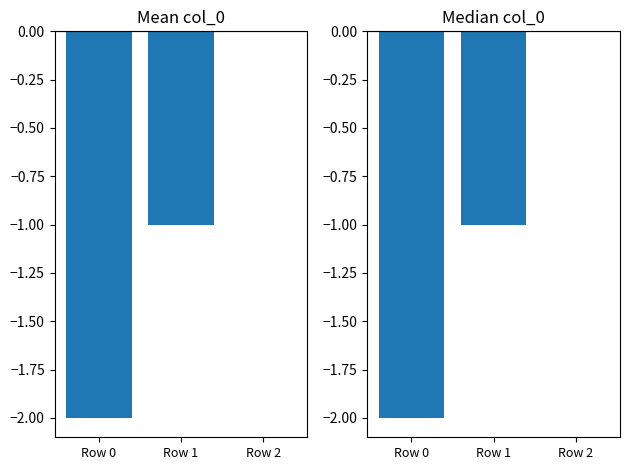

Are the bars horizontal?

No